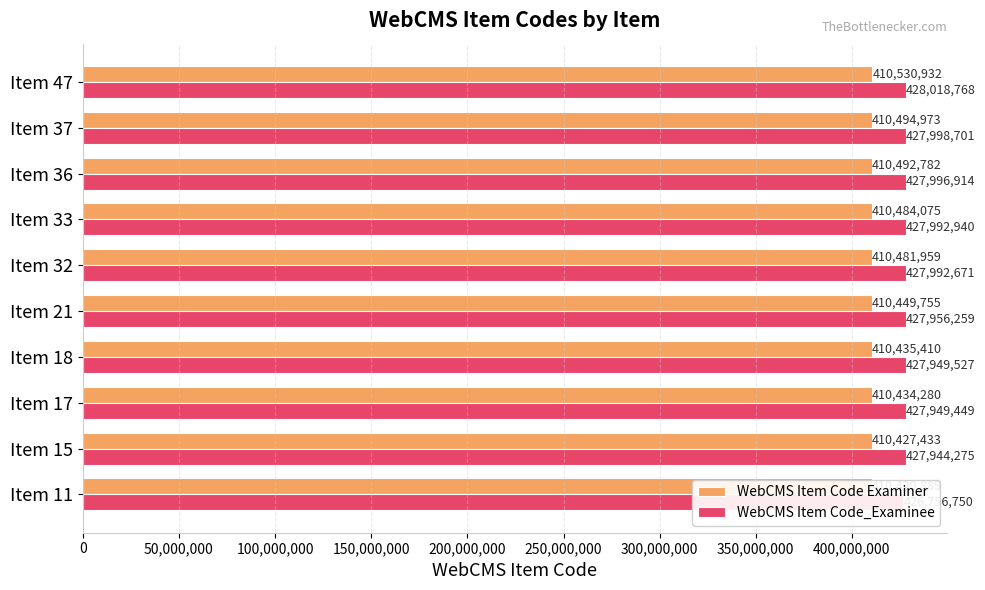

What are all the series names shown in the legend?

WebCMS Item Code Examiner, WebCMS Item Code_Examinee